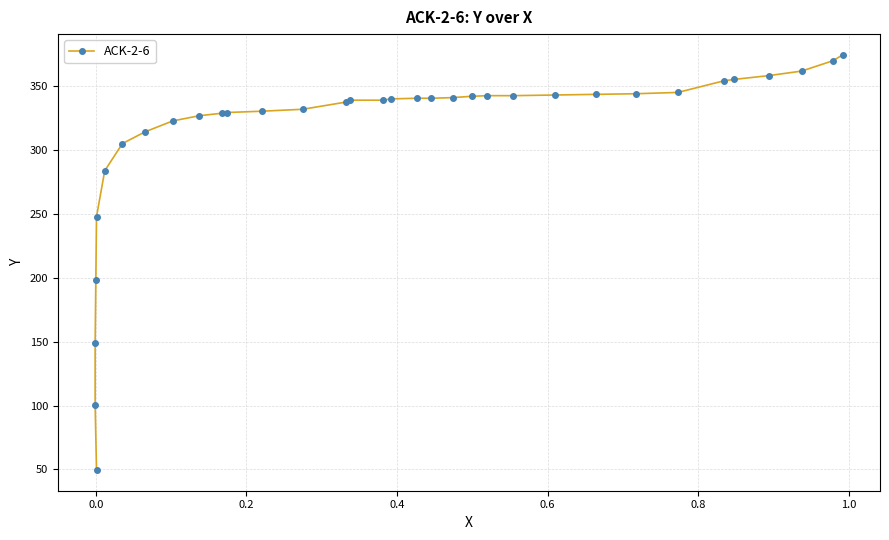

Does the chart display data point markers on the line(s)?

Yes